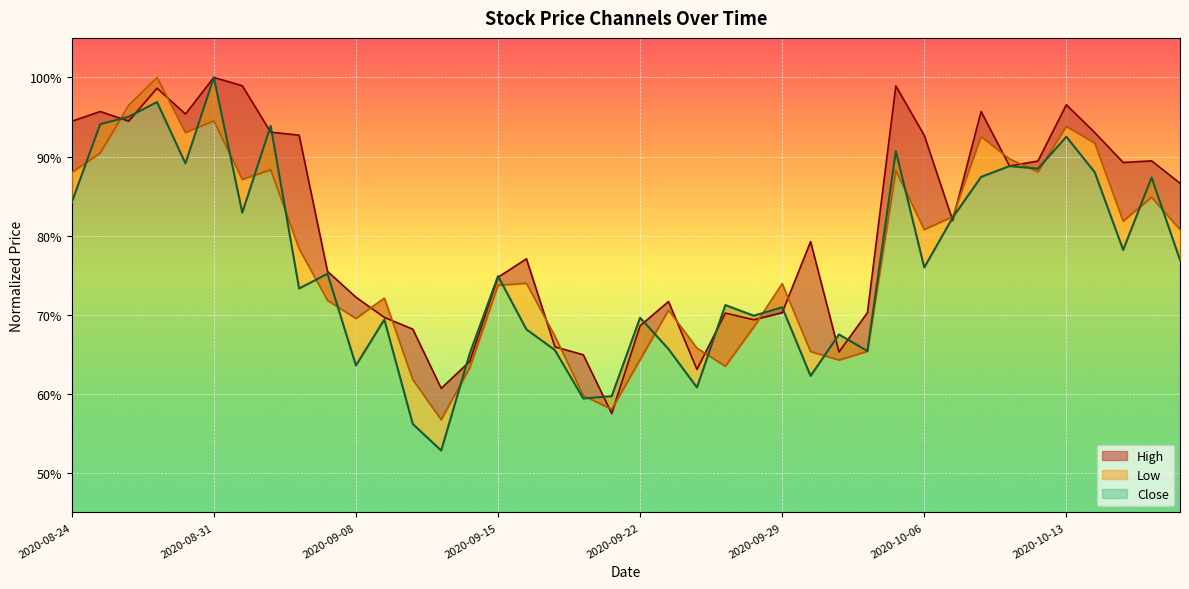

Reading left to right, extract all data points from this chart.

High: 2020-08-24=0.9	2020-08-25=1.0	2020-08-26=0.9	2020-08-27=1.0	2020-08-28=1.0	2020-08-31=1.0	2020-09-01=1.0	2020-09-02=0.9	2020-09-03=0.9	2020-09-04=0.8	2020-09-08=0.7	2020-09-09=0.7	2020-09-10=0.7	2020-09-11=0.6	2020-09-14=0.6	2020-09-15=0.7	2020-09-16=0.8	2020-09-17=0.7	2020-09-18=0.6	2020-09-21=0.6	2020-09-22=0.7	2020-09-23=0.7	2020-09-24=0.6	2020-09-25=0.7	2020-09-28=0.7	2020-09-29=0.7	2020-09-30=0.8	2020-10-01=0.7	2020-10-02=0.7	2020-10-05=1.0	2020-10-06=0.9	2020-10-07=0.8	2020-10-08=1.0	2020-10-09=0.9	2020-10-12=0.9	2020-10-13=1.0	2020-10-14=0.9	2020-10-15=0.9	2020-10-16=0.9	2020-10-19=0.9
Low: 2020-08-24=0.9	2020-08-25=0.9	2020-08-26=1.0	2020-08-27=1.0	2020-08-28=0.9	2020-08-31=0.9	2020-09-01=0.9	2020-09-02=0.9	2020-09-03=0.8	2020-09-04=0.7	2020-09-08=0.7	2020-09-09=0.7	2020-09-10=0.6	2020-09-11=0.6	2020-09-14=0.6	2020-09-15=0.7	2020-09-16=0.7	2020-09-17=0.7	2020-09-18=0.6	2020-09-21=0.6	2020-09-22=0.6	2020-09-23=0.7	2020-09-24=0.7	2020-09-25=0.6	2020-09-28=0.7	2020-09-29=0.7	2020-09-30=0.7	2020-10-01=0.6	2020-10-02=0.7	2020-10-05=0.9	2020-10-06=0.8	2020-10-07=0.8	2020-10-08=0.9	2020-10-09=0.9	2020-10-12=0.9	2020-10-13=0.9	2020-10-14=0.9	2020-10-15=0.8	2020-10-16=0.8	2020-10-19=0.8
Close: 2020-08-24=0.8	2020-08-25=0.9	2020-08-26=1.0	2020-08-27=1.0	2020-08-28=0.9	2020-08-31=1.0	2020-09-01=0.8	2020-09-02=0.9	2020-09-03=0.7	2020-09-04=0.8	2020-09-08=0.6	2020-09-09=0.7	2020-09-10=0.6	2020-09-11=0.5	2020-09-14=0.7	2020-09-15=0.7	2020-09-16=0.7	2020-09-17=0.7	2020-09-18=0.6	2020-09-21=0.6	2020-09-22=0.7	2020-09-23=0.7	2020-09-24=0.6	2020-09-25=0.7	2020-09-28=0.7	2020-09-29=0.7	2020-09-30=0.6	2020-10-01=0.7	2020-10-02=0.7	2020-10-05=0.9	2020-10-06=0.8	2020-10-07=0.8	2020-10-08=0.9	2020-10-09=0.9	2020-10-12=0.9	2020-10-13=0.9	2020-10-14=0.9	2020-10-15=0.8	2020-10-16=0.9	2020-10-19=0.8